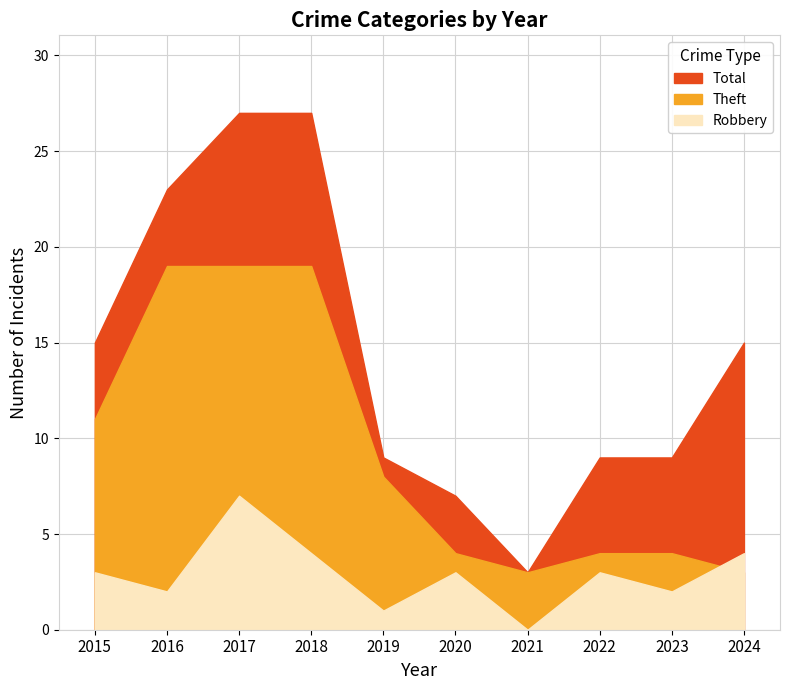

Where does the Theft series first go above 8?

2015